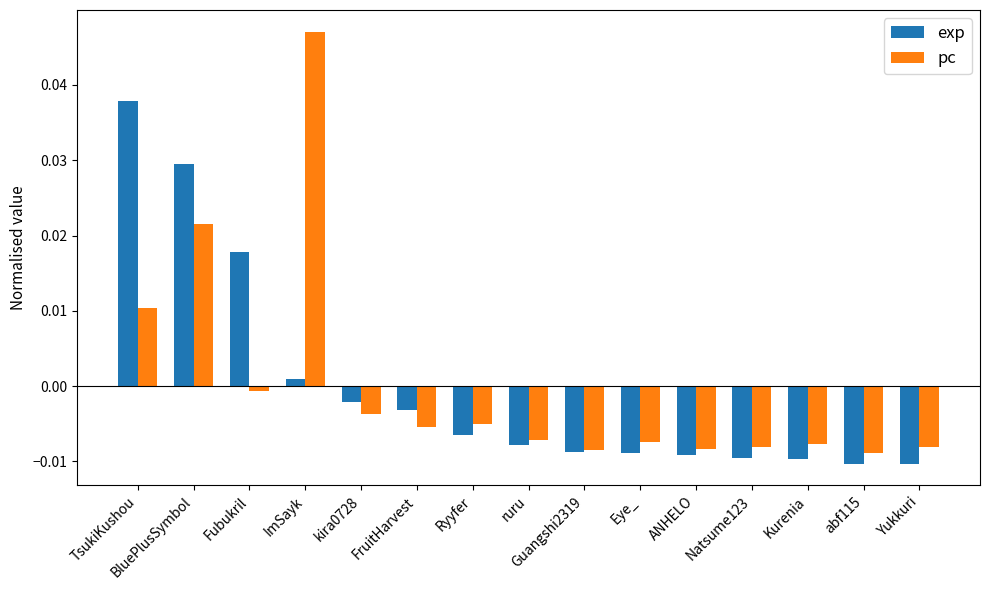

How many negative values does the pc series have?

12